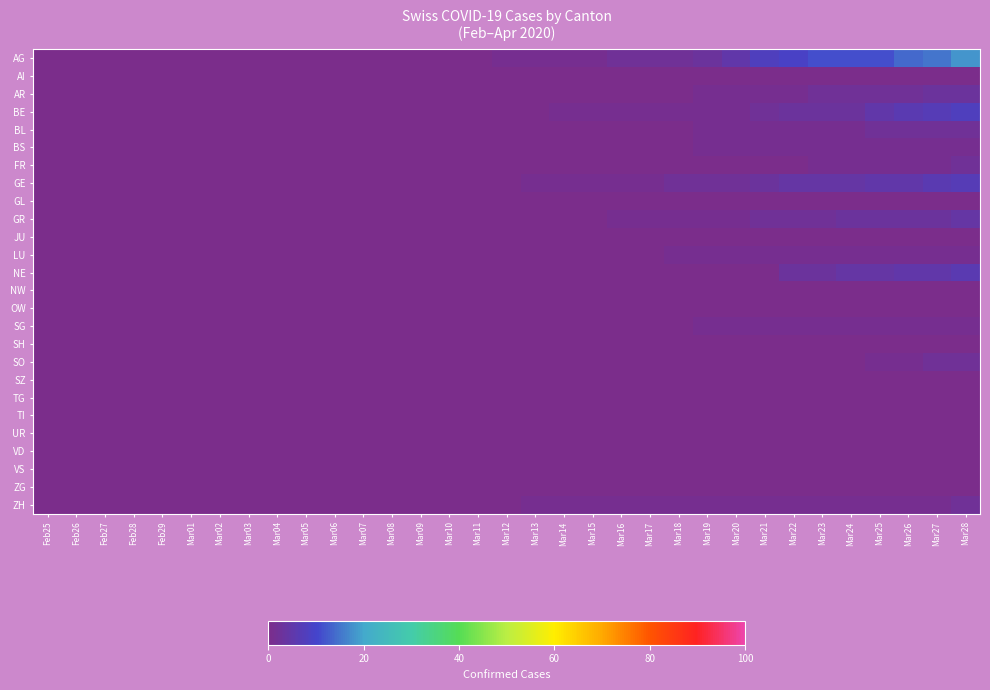

At which category is the sum across all series the highest?

Mar28